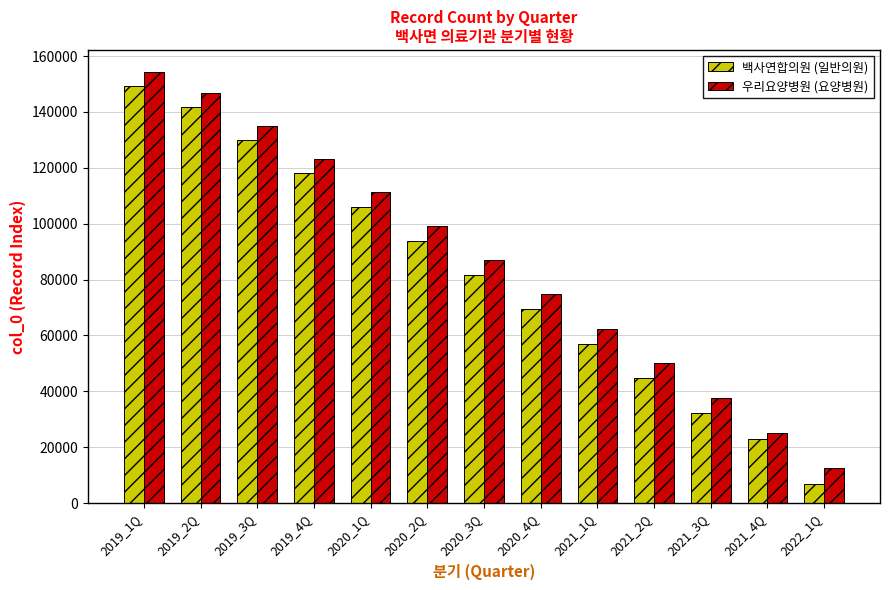

At which category is the sum across all series the highest?

2019_1Q